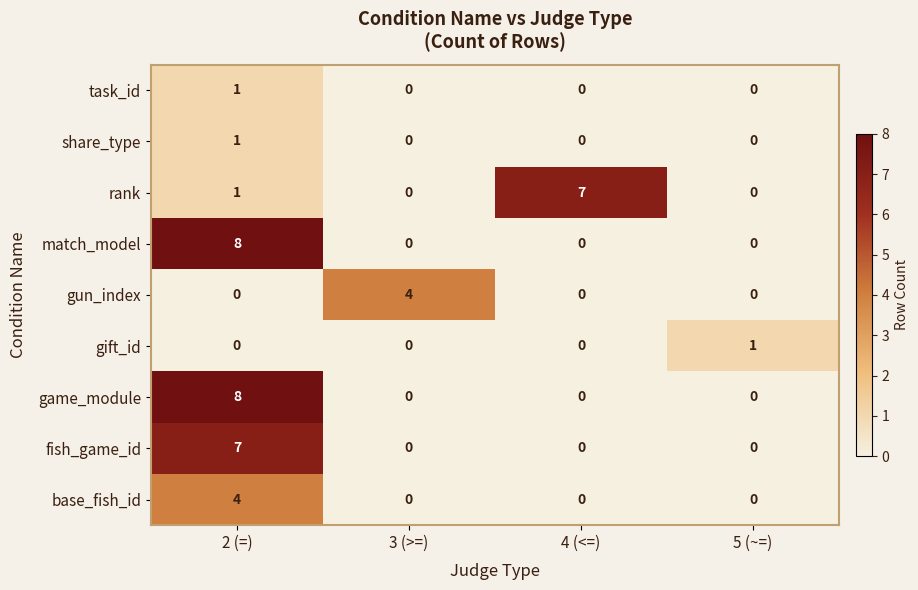

The value of base_fish_id at 3 (>=) is 2. True or false?

False